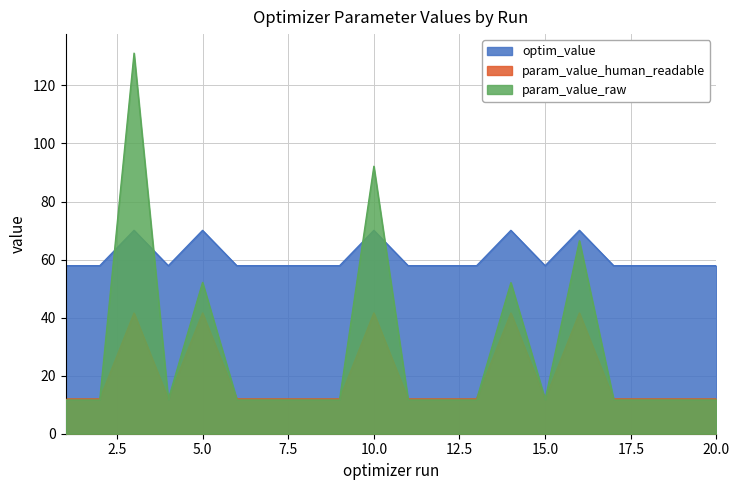

Which series has the widest spread of values?

param_value_raw